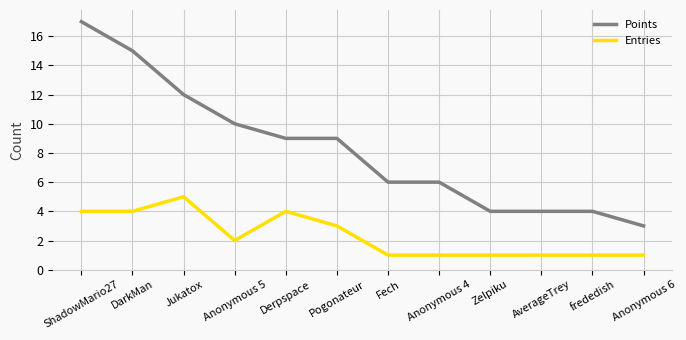

The value of Entries at Jukatox is 5. True or false?

True